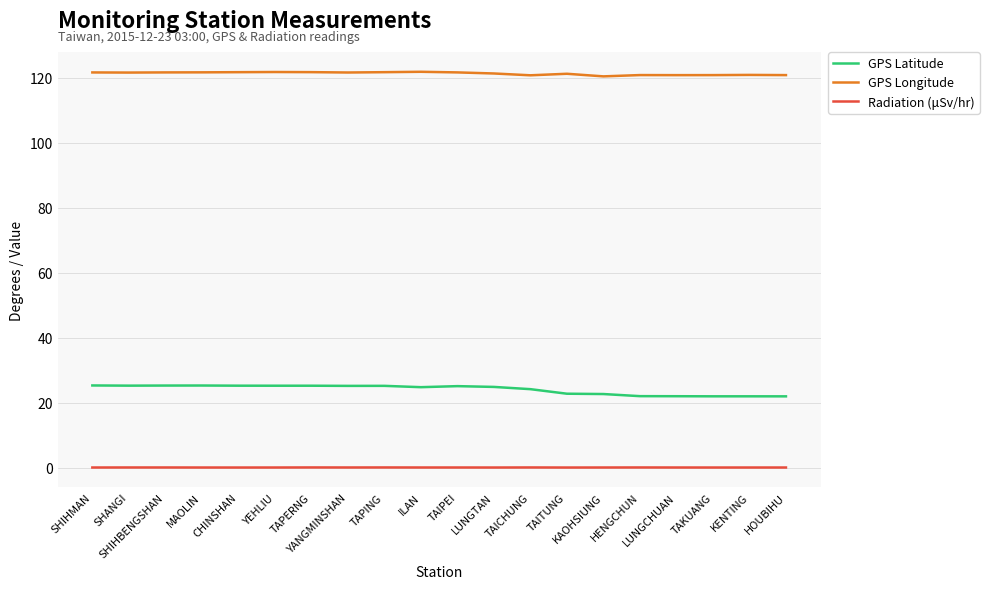

Rank the series by their maximum value, from lowest to highest.

Radiation (μSv/hr), GPS Latitude, GPS Longitude